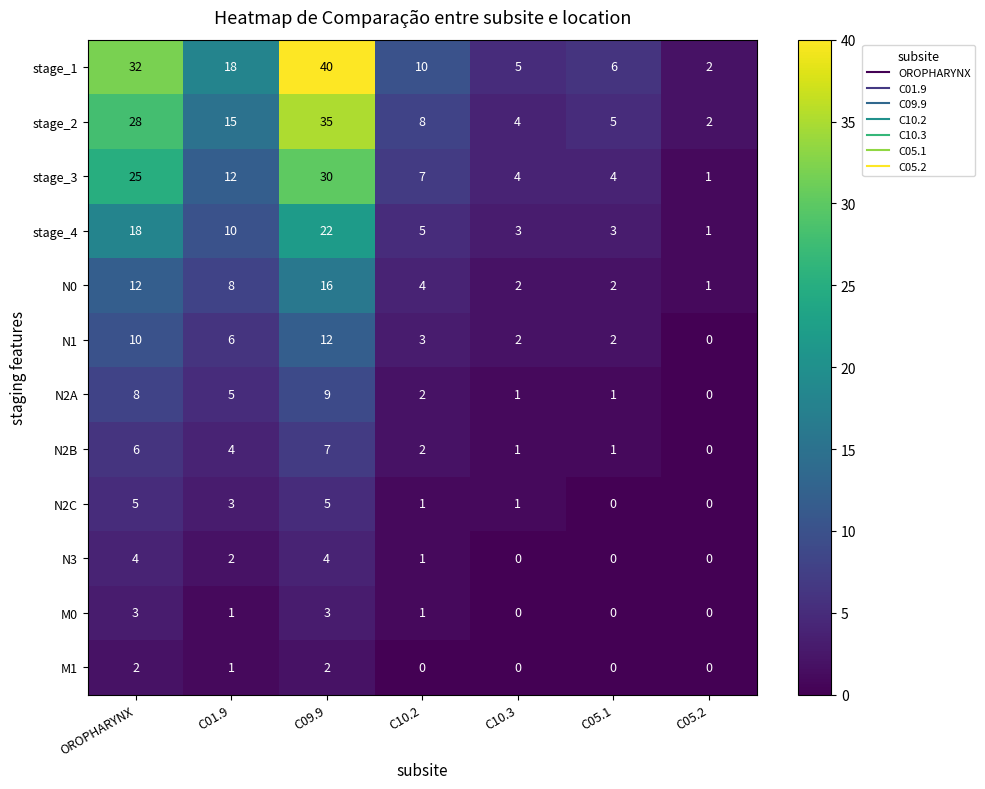

What is the maximum value shown in the chart?

40